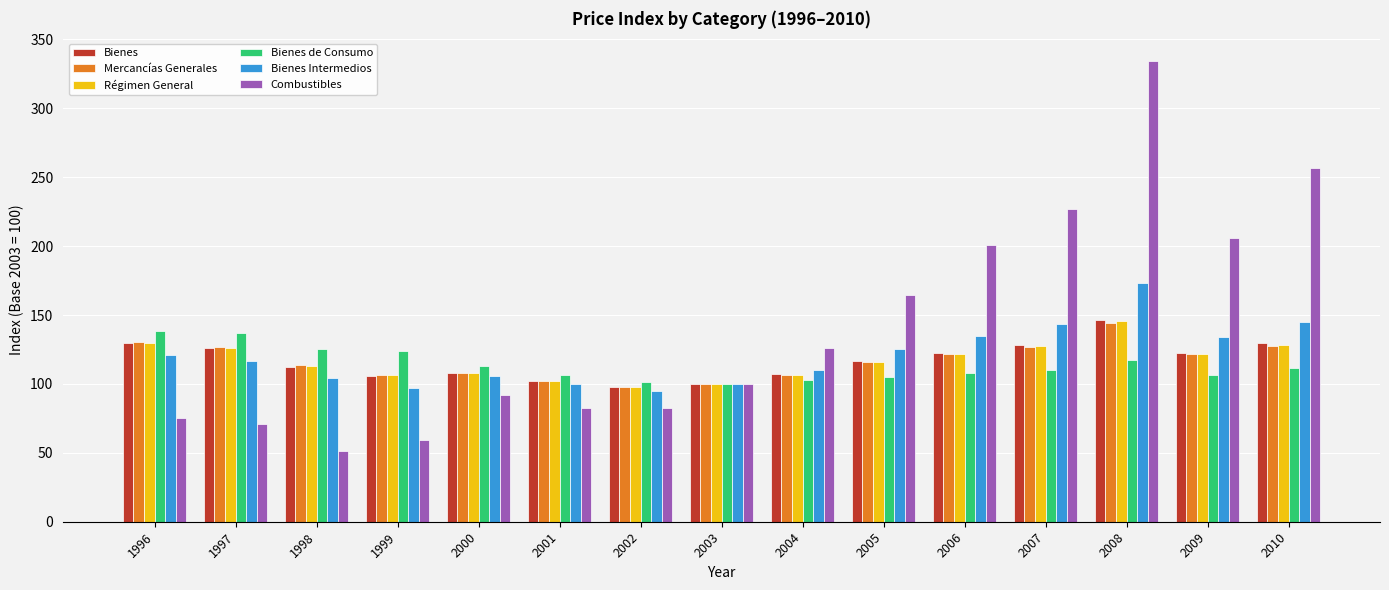

Is the value of Bienes de Consumo at 2001 greater than the value of Bienes Intermedios at 2008?

No